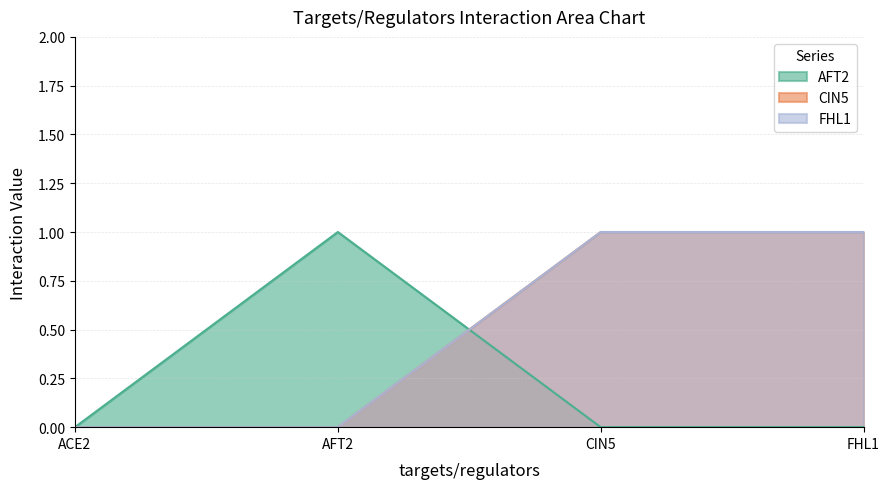

Reading right to left, list all the values displayed in this chart.

AFT2: FHL1=0	CIN5=0	AFT2=1	ACE2=0
CIN5: FHL1=1	CIN5=1	AFT2=0	ACE2=0
FHL1: FHL1=1	CIN5=1	AFT2=0	ACE2=0